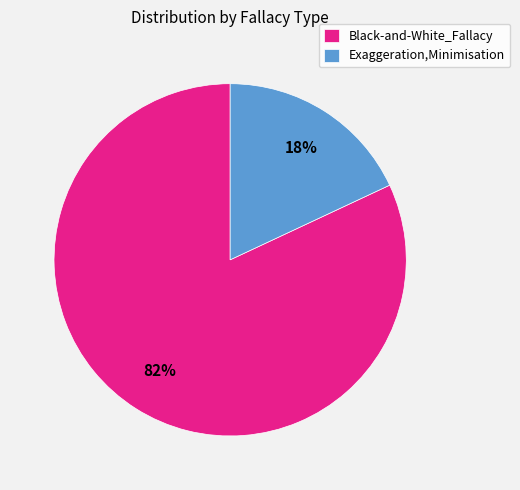

Is the sum of Exaggeration,Minimisation and Black-and-White_Fallacy greater than half?

Yes